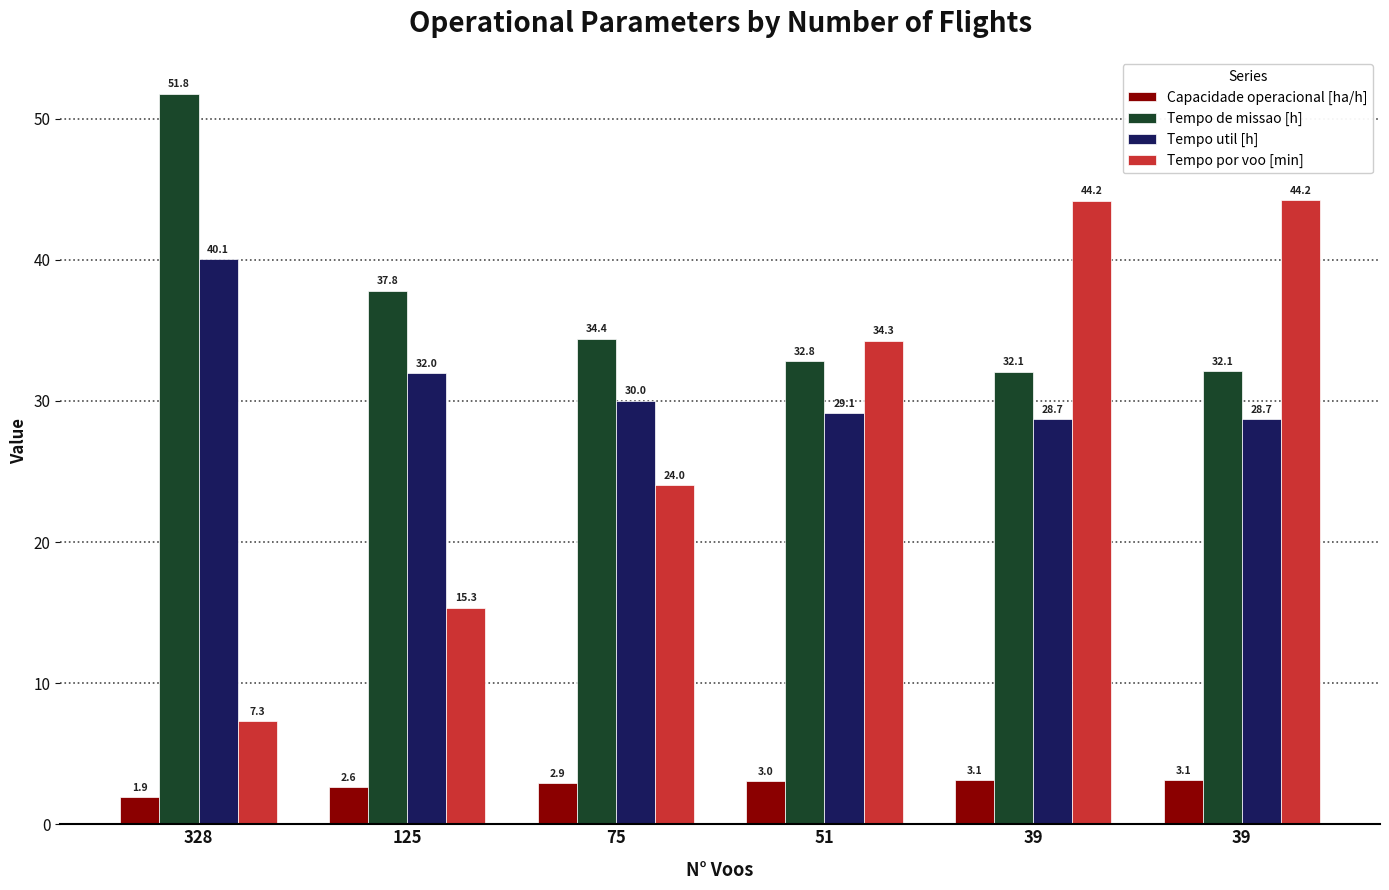

How many distinct data groups are displayed?

4